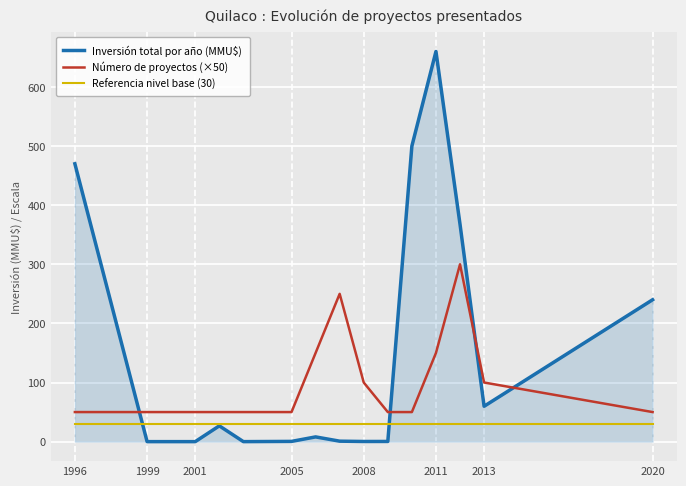

Rank the series by their average value, from highest to lowest.

Inversión total por año (MMU$), Número de proyectos (×50), Referencia nivel base (30)